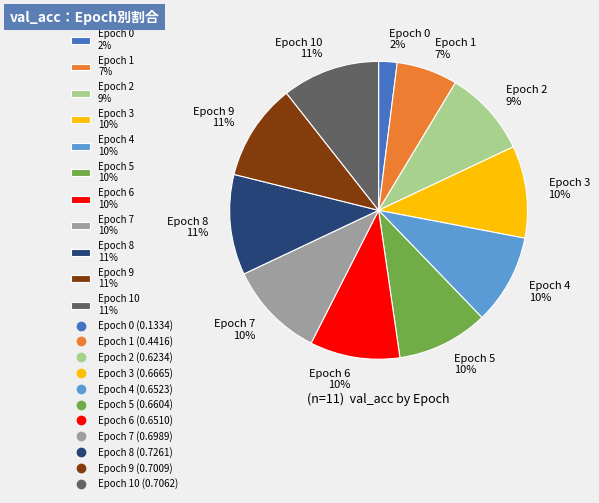

Does Epoch 5 10% account for over 50% of the chart?

No